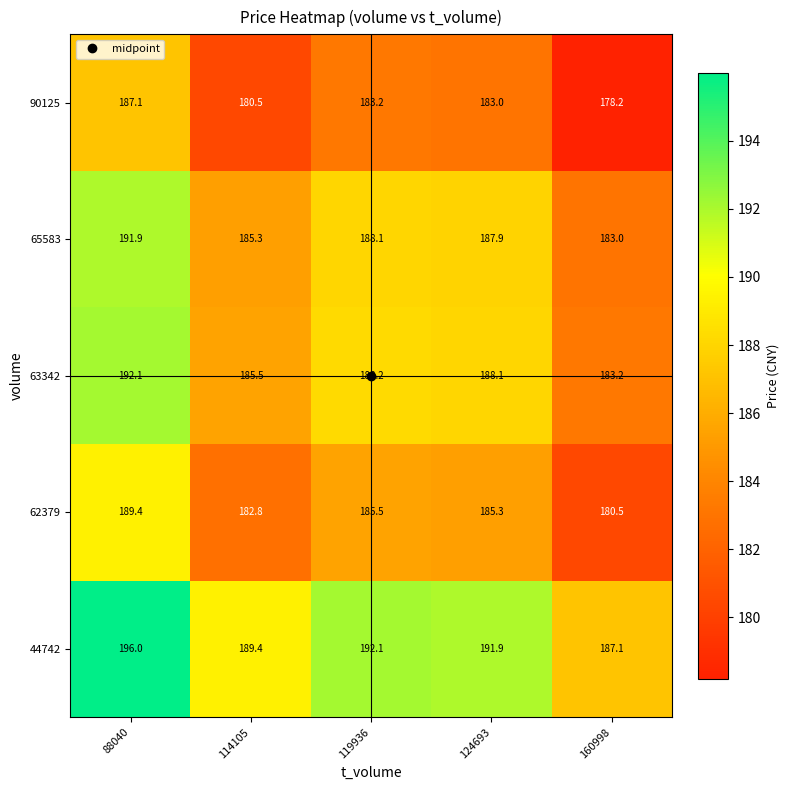

How many distinct data groups are displayed?

5